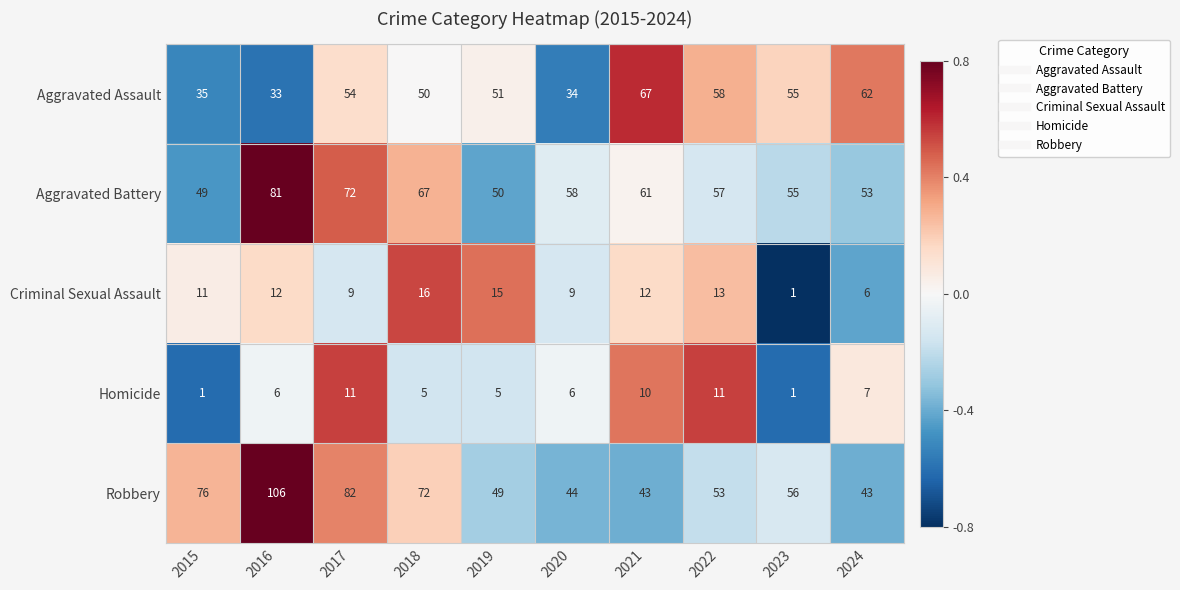

The value of Aggravated Assault at 2019 is 51. True or false?

True